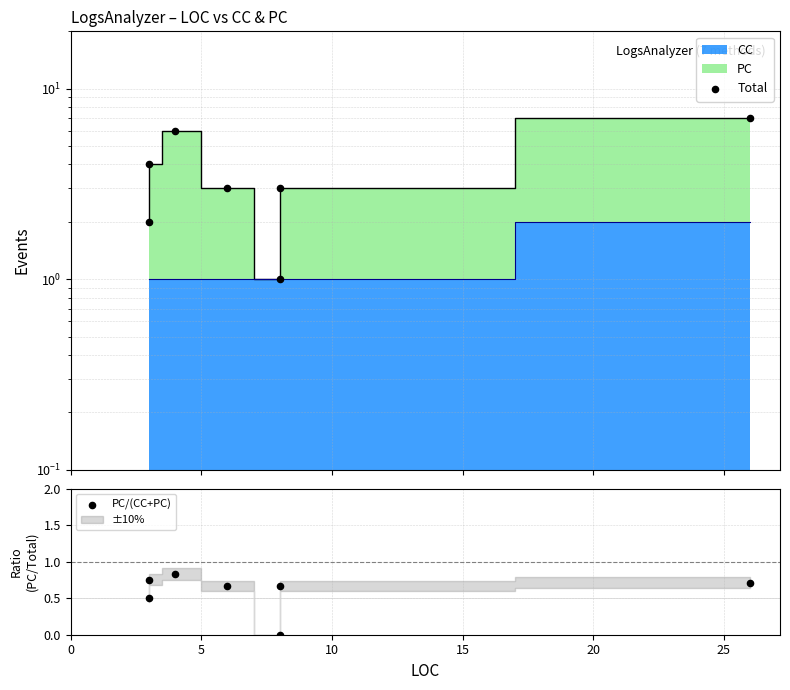

Which series has the largest total across all categories?

Total